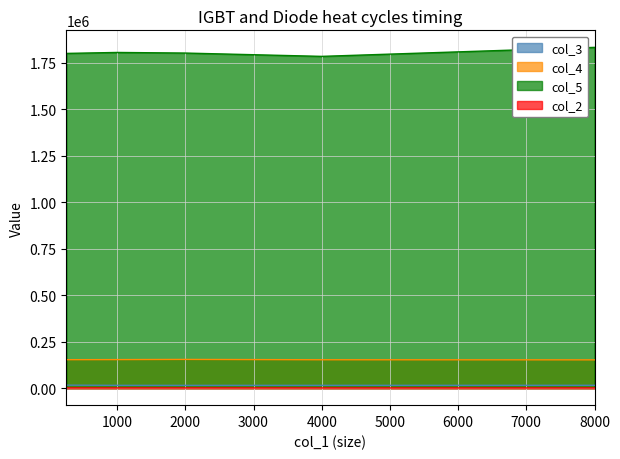

List the series in order of their peak value, highest first.

col_5, col_4, col_3, col_2